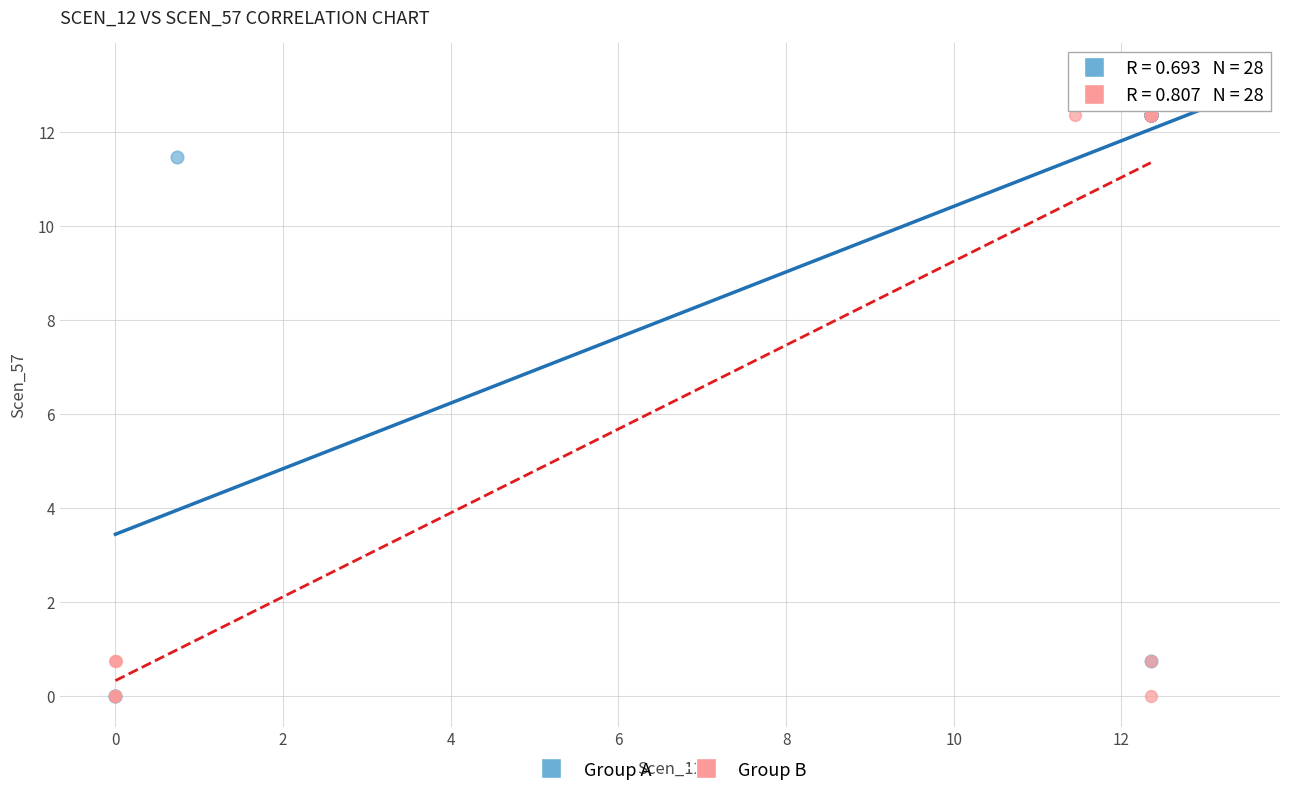

Which series reaches the maximum Y coordinate?

Group A